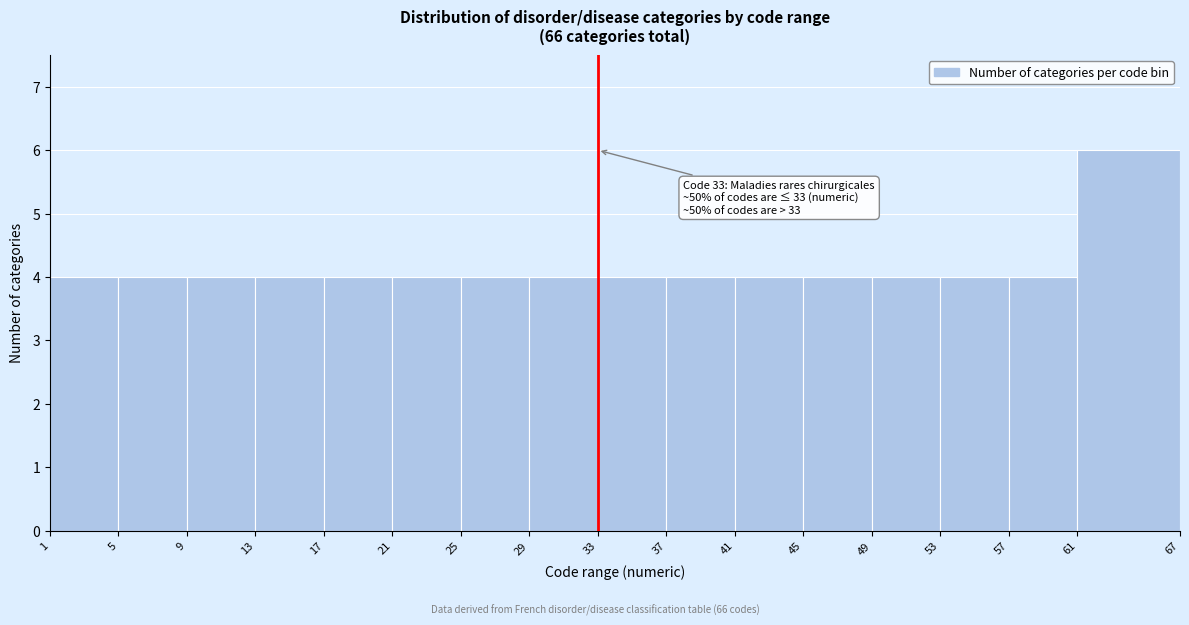

Over which range of the x-axis is the bar tallest?

61 to 67